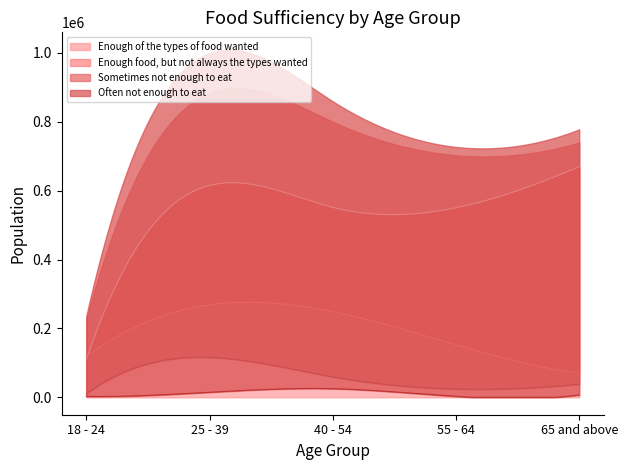

What is the difference between the highest and lowest values at 65 and above?

662869